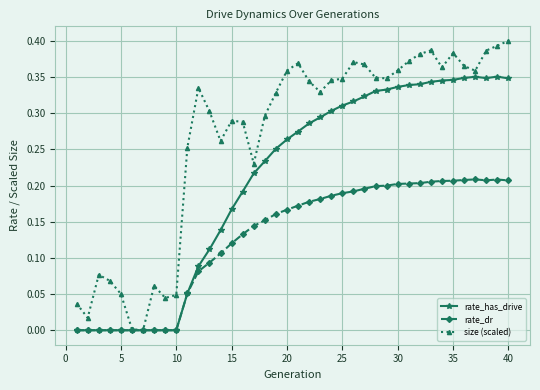

Which series has the widest spread of values?

size (scaled)